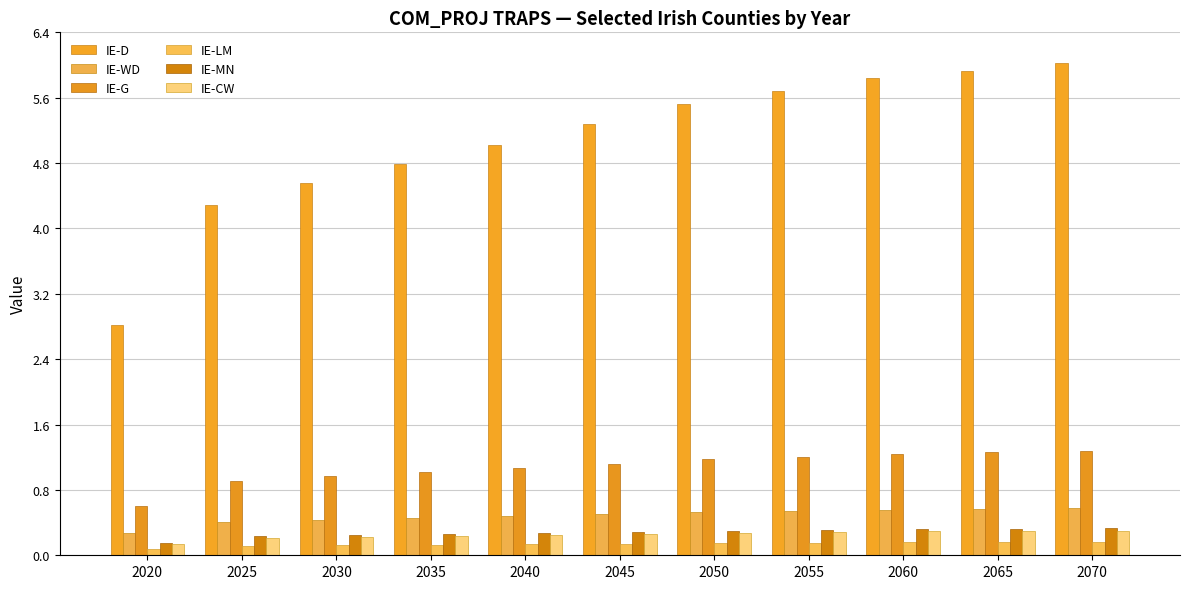

Reading right to left, extract all data points from this chart.

IE-D: 6.0	5.9	5.8	5.7	5.5	5.3	5.0	4.8	4.6	4.3	2.8
IE-WD: 0.6	0.6	0.6	0.5	0.5	0.5	0.5	0.5	0.4	0.4	0.3
IE-G: 1.3	1.3	1.2	1.2	1.2	1.1	1.1	1.0	1.0	0.9	0.6
IE-LM: 0.2	0.2	0.2	0.2	0.2	0.1	0.1	0.1	0.1	0.1	0.1
IE-MN: 0.3	0.3	0.3	0.3	0.3	0.3	0.3	0.3	0.2	0.2	0.2
IE-CW: 0.3	0.3	0.3	0.3	0.3	0.3	0.3	0.2	0.2	0.2	0.1